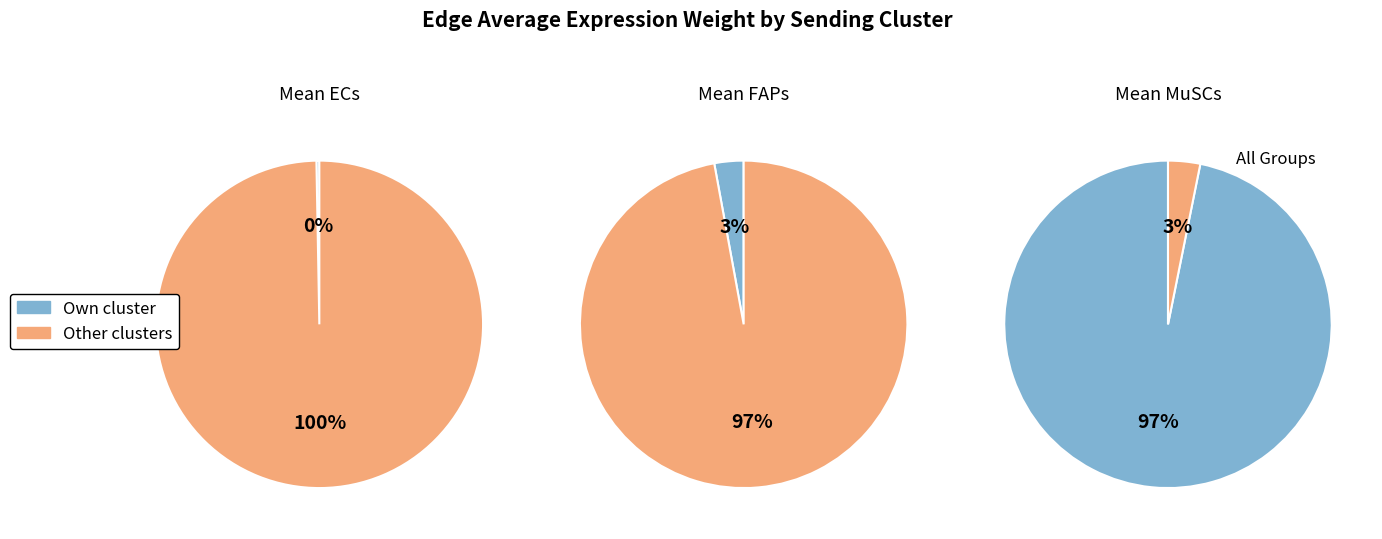

Is there any slice that represents more than half of the pie?

Yes